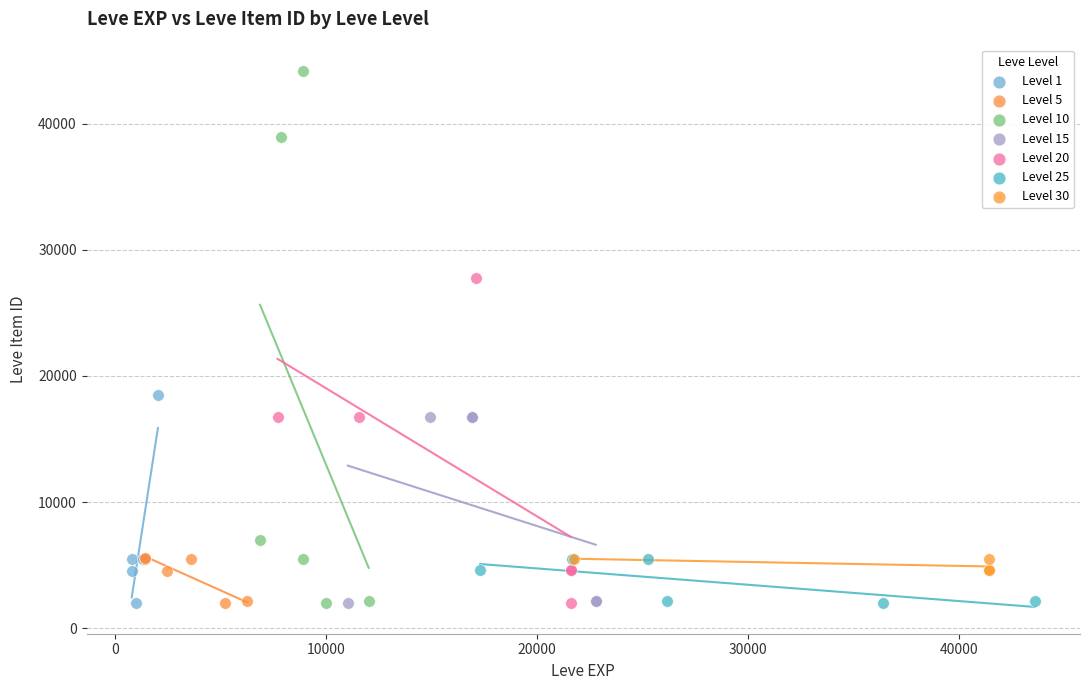

Which series has the largest Y range (max minus min)?

Level 10